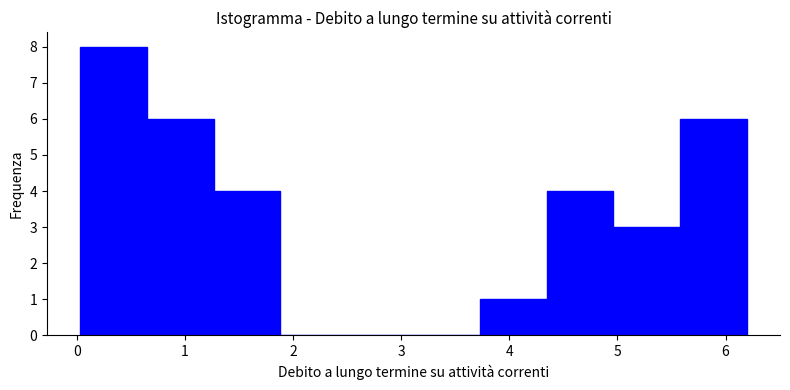

Reading left to right, transcribe this chart: for each bar, give the range it covers on the x-axis and its height. Neither the bar edges nor the heights are printed on the chart, so give them approximately, as read against the axes.

0.0 to 0.6: 8
0.6 to 1.3: 6
1.3 to 1.9: 4
1.9 to 2.5: 0
2.5 to 3.1: 0
3.1 to 3.7: 0
3.7 to 4.3: 1
4.3 to 5.0: 4
5.0 to 5.6: 3
5.6 to 6.2: 6